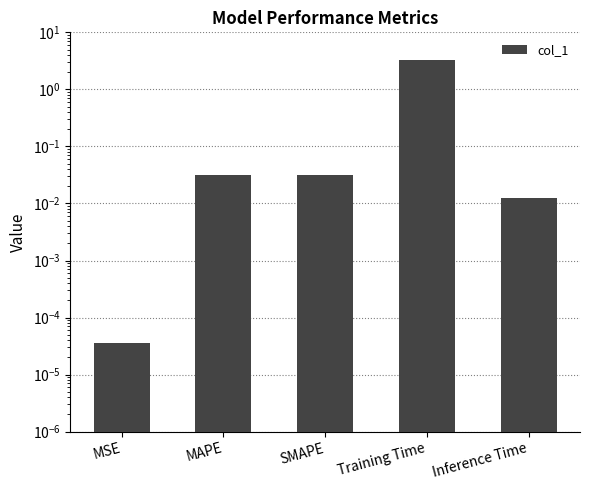

Rank the categories by value from lowest to highest.

MSE, Inference Time, SMAPE, MAPE, Training Time